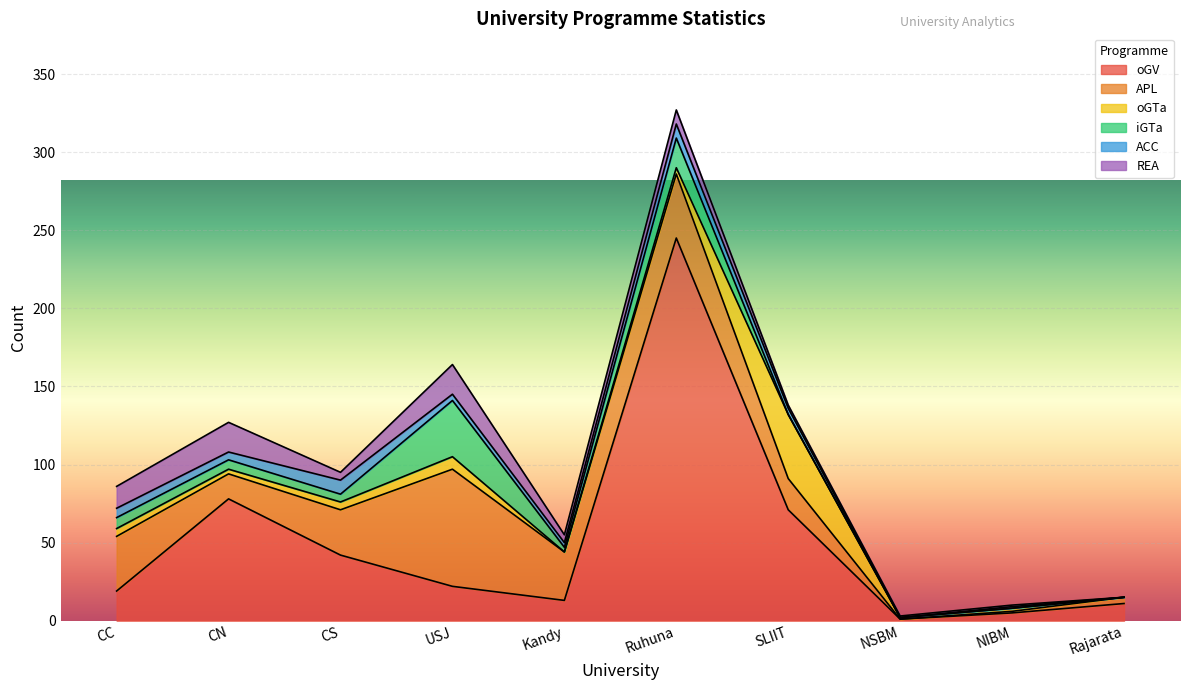

True or false: REA and ACC intersect in this chart.

True